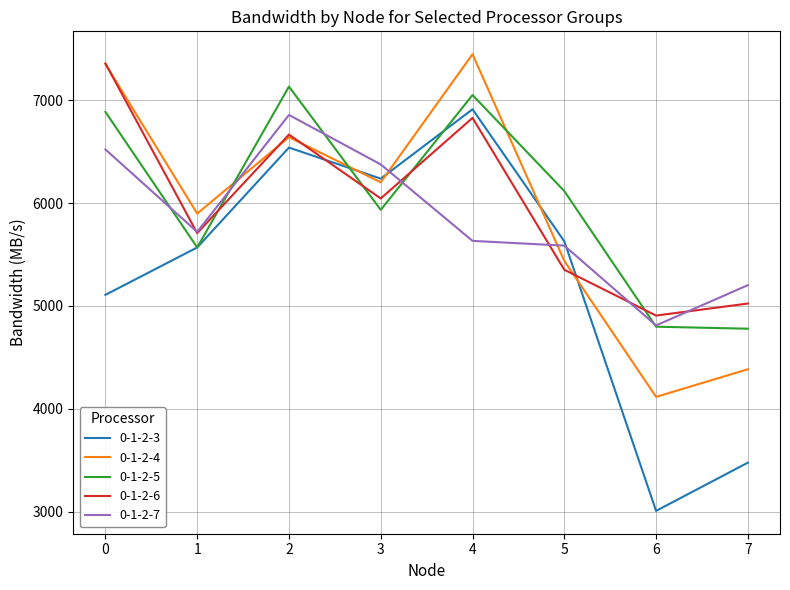

Is it true that 0-1-2-7 equals 2548.7 at 2?

False